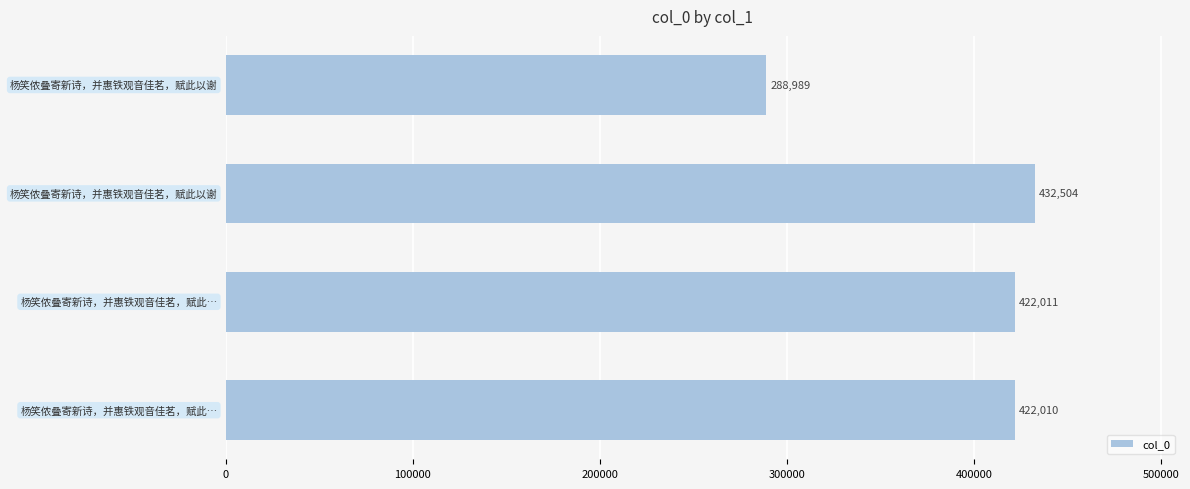

What is the minimum value shown in the chart?

288989